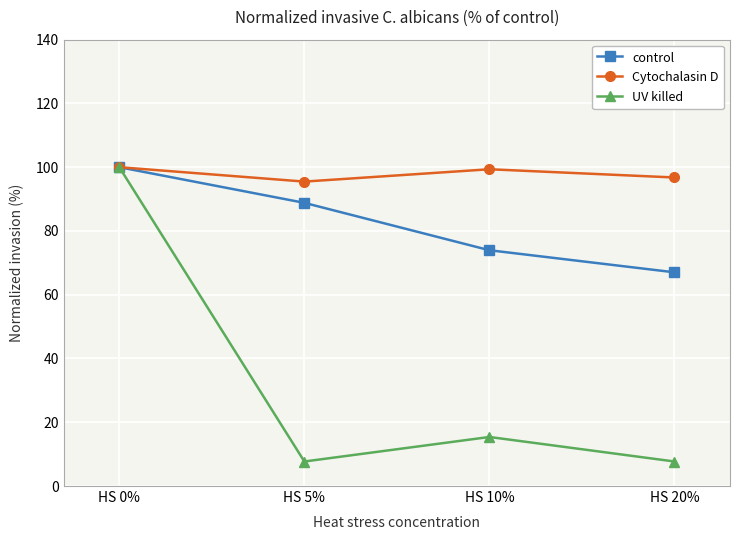

How many categories are shown in the chart?

4